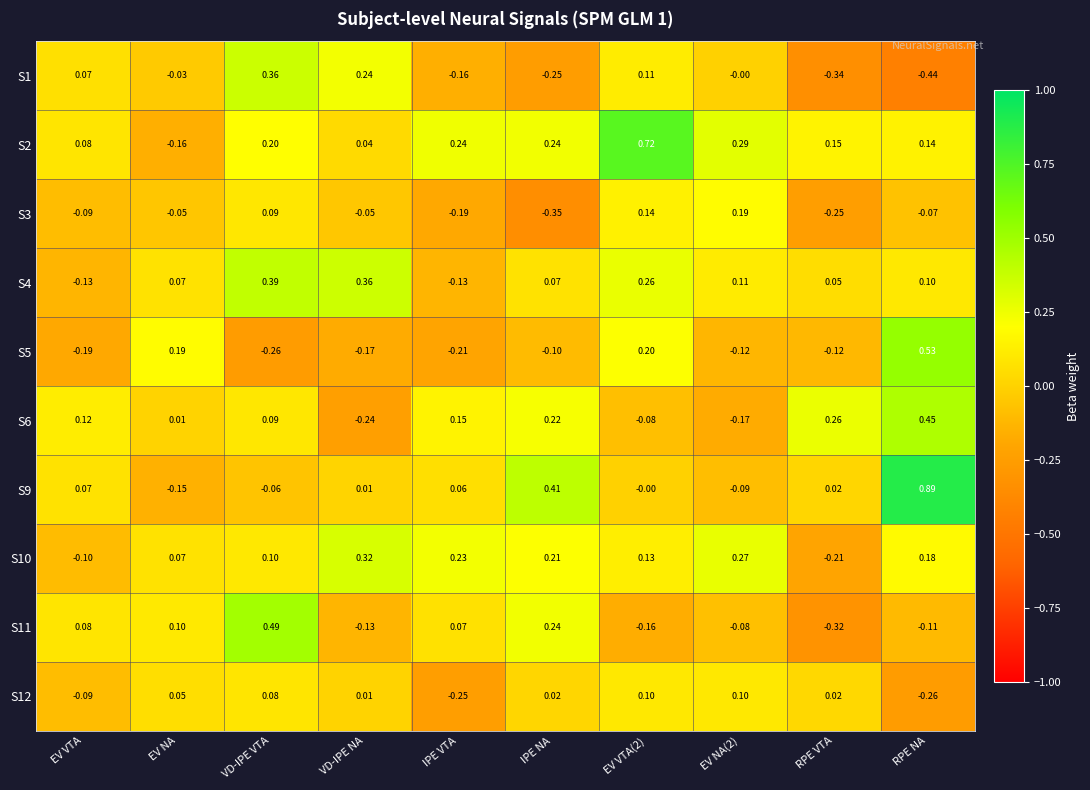

Between EV NA(2) and RPE NA, which series saw the biggest shift?

S9